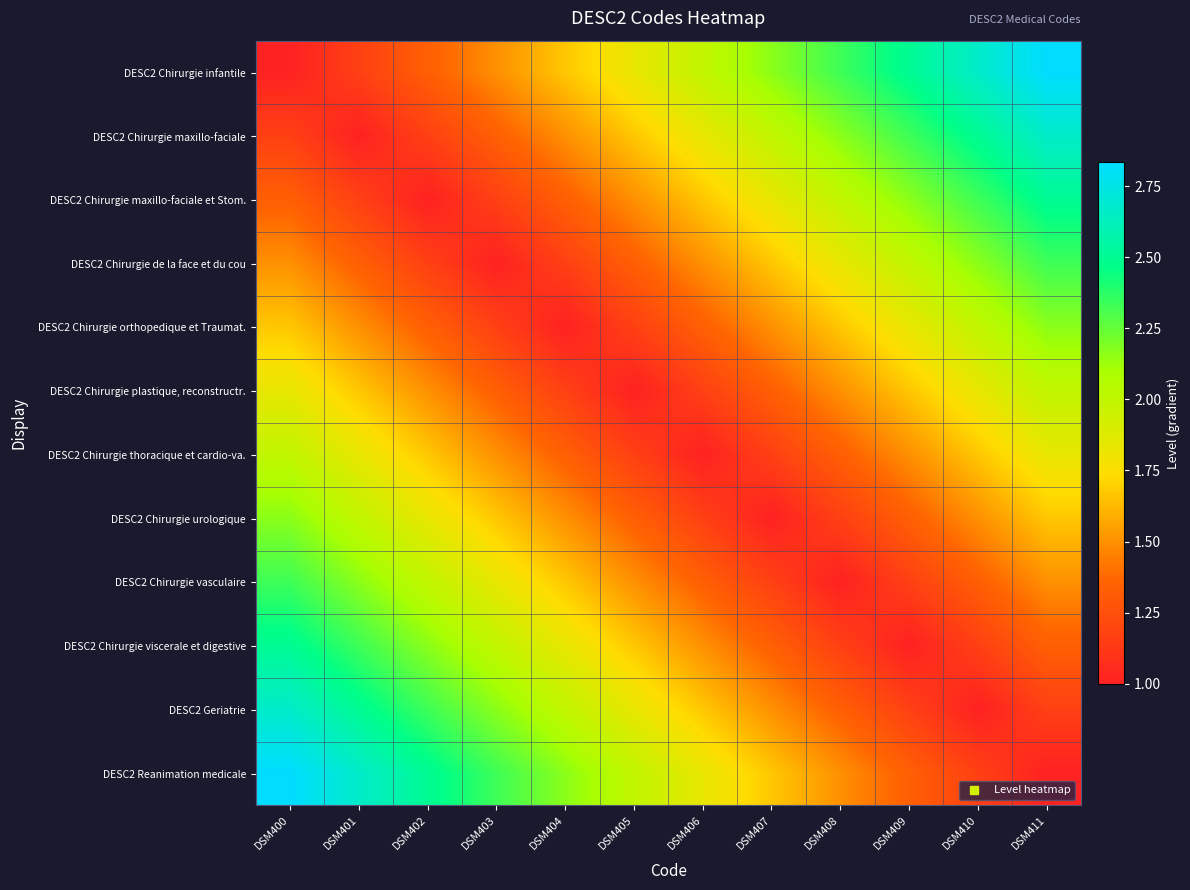

Reading left to right, what are all the values shown in this chart?

DESC2 Chirurgie infantile: DSM400=1.0	DSM401=1.2	DSM402=1.3	DSM403=1.5	DSM404=1.7	DSM405=1.8	DSM406=2.0	DSM407=2.2	DSM408=2.3	DSM409=2.5	DSM410=2.7	DSM411=2.8
DESC2 Chirurgie maxillo-faciale: DSM400=1.2	DSM401=1.0	DSM402=1.2	DSM403=1.3	DSM404=1.5	DSM405=1.7	DSM406=1.8	DSM407=2.0	DSM408=2.2	DSM409=2.3	DSM410=2.5	DSM411=2.7
DESC2 Chirurgie maxillo-faciale et Stom.: DSM400=1.3	DSM401=1.2	DSM402=1.0	DSM403=1.2	DSM404=1.3	DSM405=1.5	DSM406=1.7	DSM407=1.8	DSM408=2.0	DSM409=2.2	DSM410=2.3	DSM411=2.5
DESC2 Chirurgie de la face et du cou: DSM400=1.5	DSM401=1.3	DSM402=1.2	DSM403=1.0	DSM404=1.2	DSM405=1.3	DSM406=1.5	DSM407=1.7	DSM408=1.8	DSM409=2.0	DSM410=2.2	DSM411=2.3
DESC2 Chirurgie orthopedique et Traumat.: DSM400=1.7	DSM401=1.5	DSM402=1.3	DSM403=1.2	DSM404=1.0	DSM405=1.2	DSM406=1.3	DSM407=1.5	DSM408=1.7	DSM409=1.8	DSM410=2.0	DSM411=2.2
DESC2 Chirurgie plastique, reconstructr.: DSM400=1.8	DSM401=1.7	DSM402=1.5	DSM403=1.3	DSM404=1.2	DSM405=1.0	DSM406=1.2	DSM407=1.3	DSM408=1.5	DSM409=1.7	DSM410=1.8	DSM411=2.0
DESC2 Chirurgie thoracique et cardio-va.: DSM400=2.0	DSM401=1.8	DSM402=1.7	DSM403=1.5	DSM404=1.3	DSM405=1.2	DSM406=1.0	DSM407=1.2	DSM408=1.3	DSM409=1.5	DSM410=1.7	DSM411=1.8
DESC2 Chirurgie urologique: DSM400=2.2	DSM401=2.0	DSM402=1.8	DSM403=1.7	DSM404=1.5	DSM405=1.3	DSM406=1.2	DSM407=1.0	DSM408=1.2	DSM409=1.3	DSM410=1.5	DSM411=1.7
DESC2 Chirurgie vasculaire: DSM400=2.3	DSM401=2.2	DSM402=2.0	DSM403=1.8	DSM404=1.7	DSM405=1.5	DSM406=1.3	DSM407=1.2	DSM408=1.0	DSM409=1.2	DSM410=1.3	DSM411=1.5
DESC2 Chirurgie viscerale et digestive: DSM400=2.5	DSM401=2.3	DSM402=2.2	DSM403=2.0	DSM404=1.8	DSM405=1.7	DSM406=1.5	DSM407=1.3	DSM408=1.2	DSM409=1.0	DSM410=1.2	DSM411=1.3
DESC2 Geriatrie: DSM400=2.7	DSM401=2.5	DSM402=2.3	DSM403=2.2	DSM404=2.0	DSM405=1.8	DSM406=1.7	DSM407=1.5	DSM408=1.3	DSM409=1.2	DSM410=1.0	DSM411=1.2
DESC2 Reanimation medicale: DSM400=2.8	DSM401=2.7	DSM402=2.5	DSM403=2.3	DSM404=2.2	DSM405=2.0	DSM406=1.8	DSM407=1.7	DSM408=1.5	DSM409=1.3	DSM410=1.2	DSM411=1.0